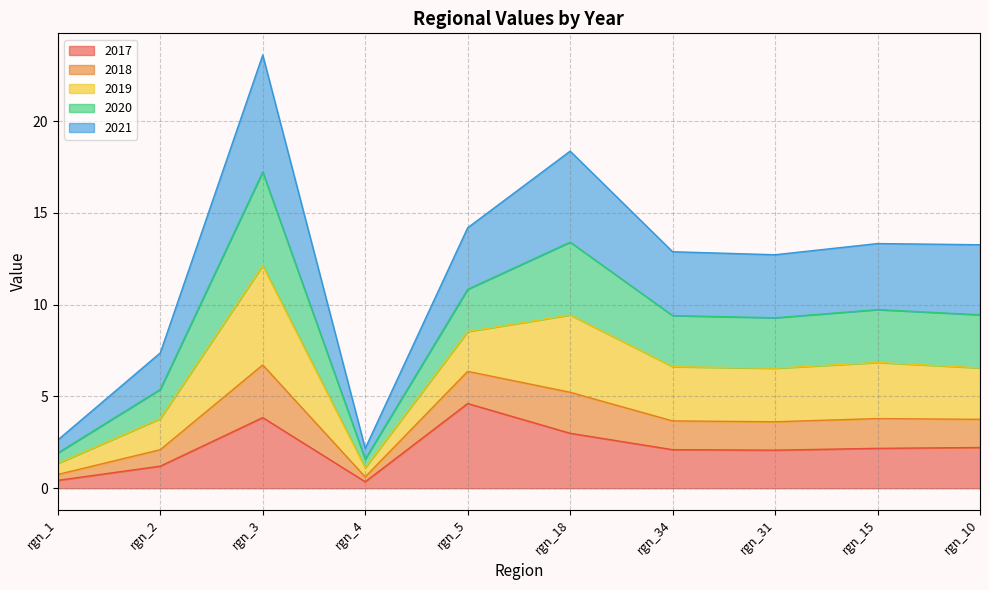

The 2017 series shows 2.1 at rgn_31. True or false?

True